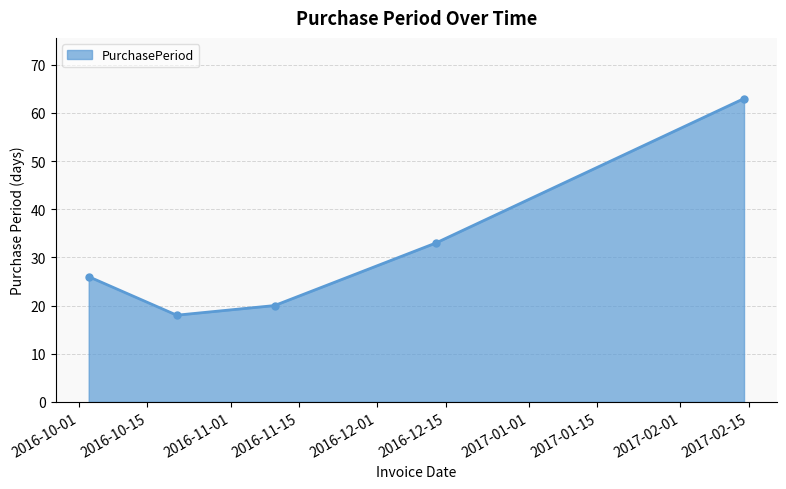

What is the minimum value shown in the chart?

18